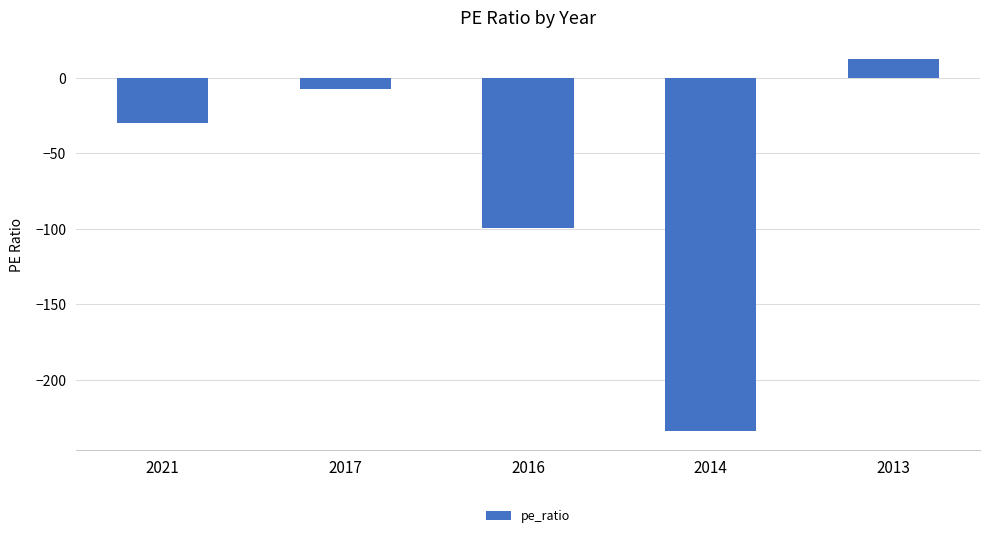

What is the value of the 1st bar from the left?

-30.0